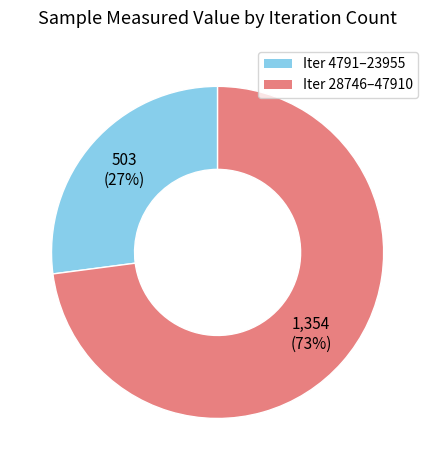

To the nearest percent, what is the difference between the largest and smallest slice percentages?

46%